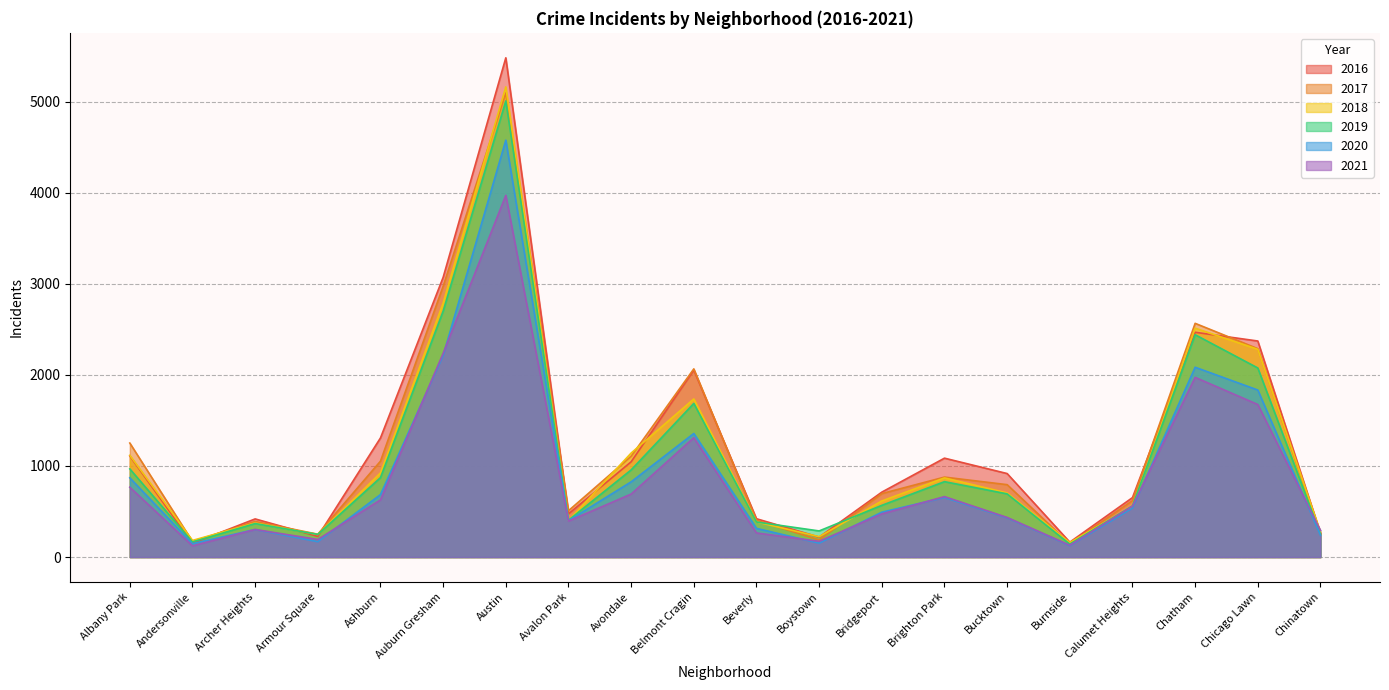

What is the label of the 13th point from the right?

Avalon Park